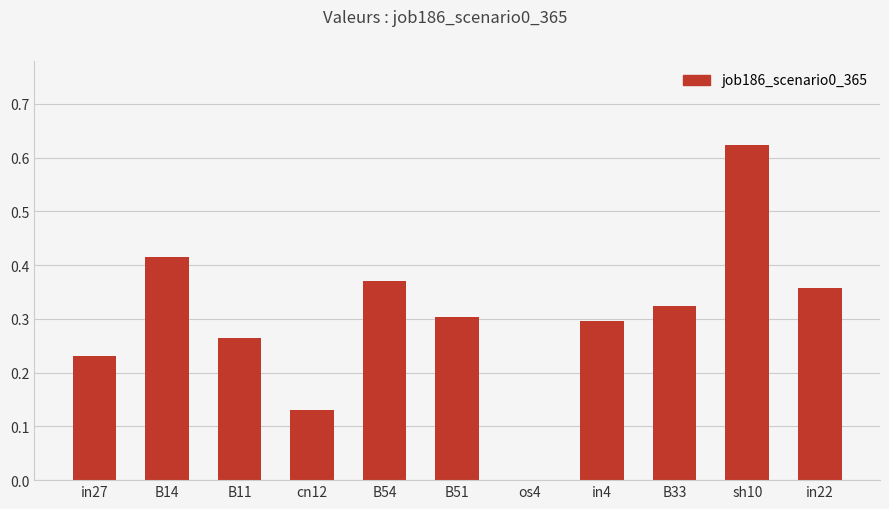

Which has a higher value, sh10 or in22?

sh10